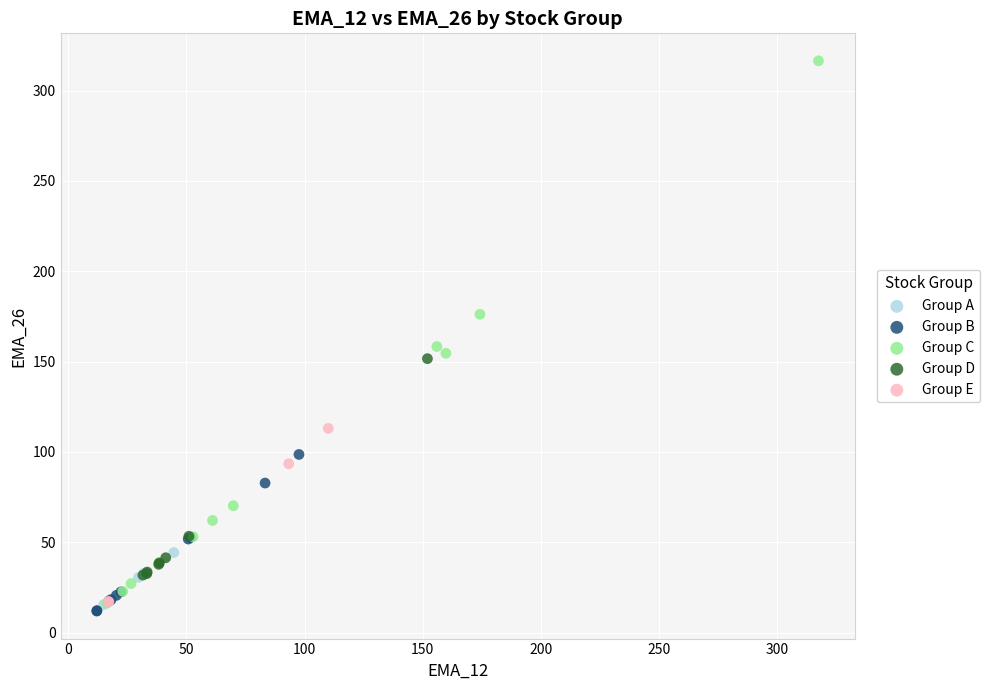

Which series has the widest spread of Y values?

Group C